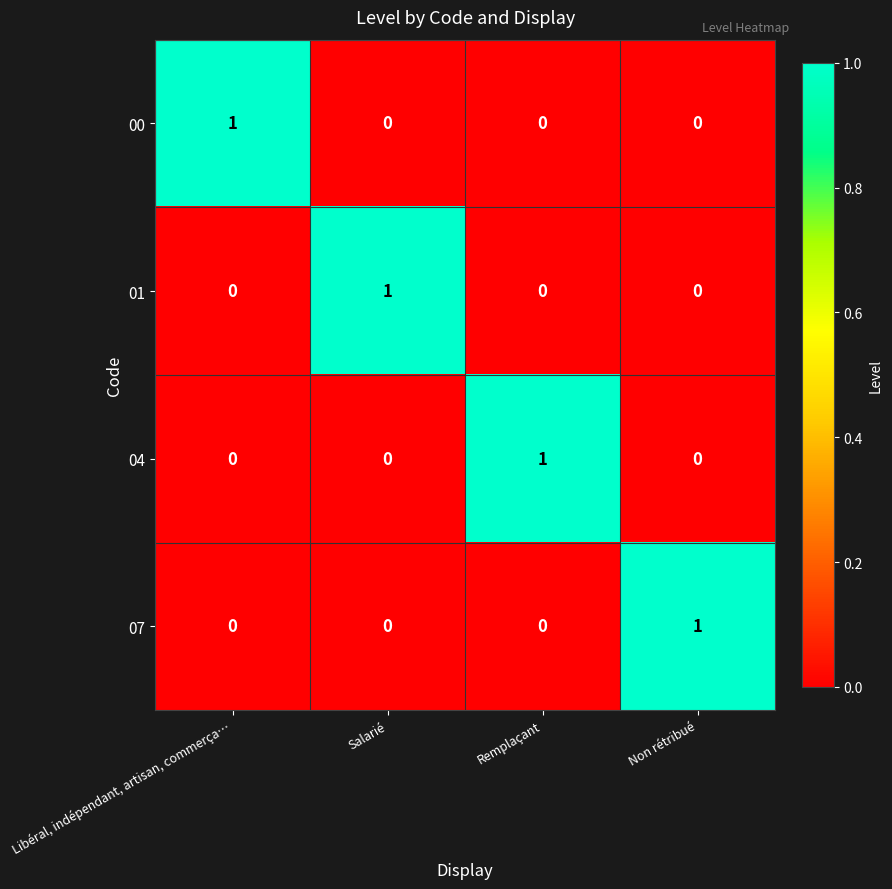

Reading right to left, extract all data points from this chart.

00: 0	0	0	1
01: 0	0	1	0
04: 0	1	0	0
07: 1	0	0	0